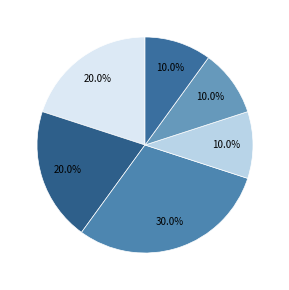

How many segments does this pie chart have?

6